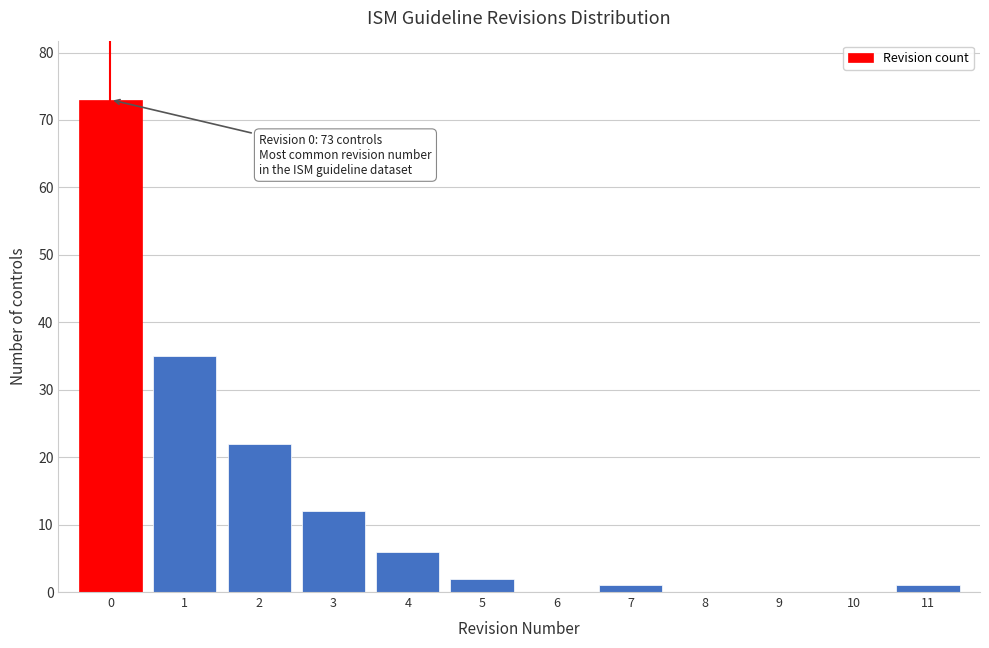

Which range on the x-axis has the tallest bar?

-0.5 to 0.5